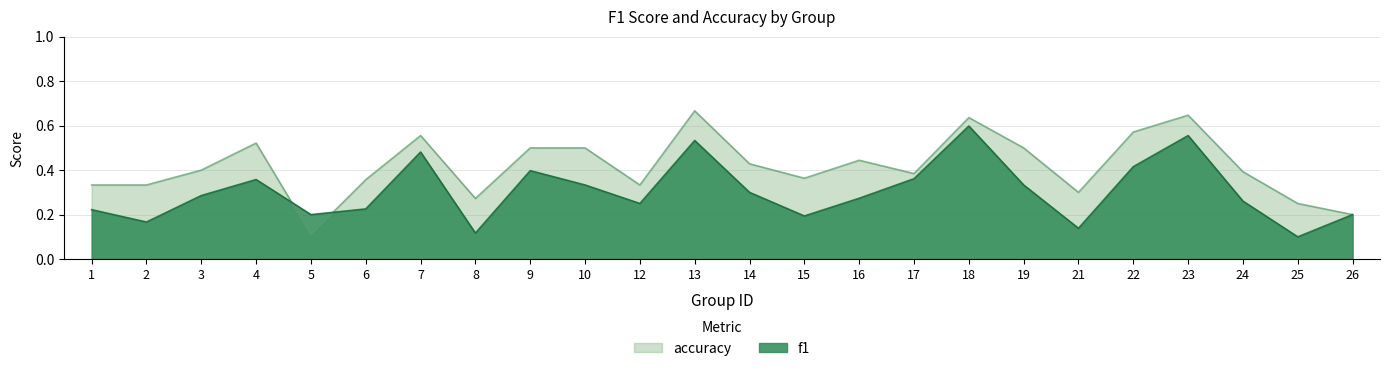

What is the value of the f1 point at the 22nd from the left?

0.3